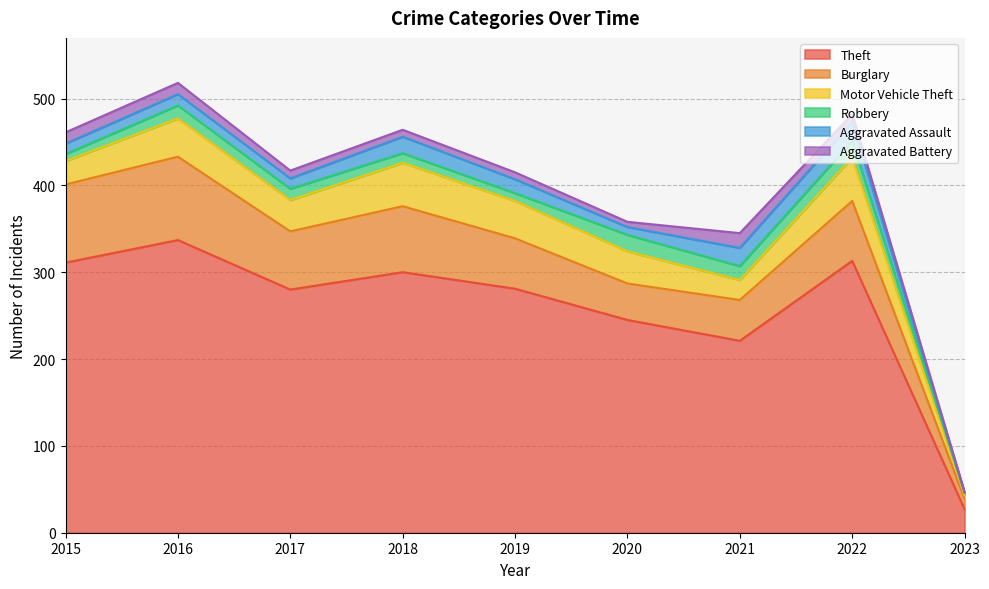

Reading left to right, transcribe all the data shown in this chart.

Theft: 2015=311	2016=337	2017=280	2018=300	2019=281	2020=245	2021=221	2022=313	2023=27
Burglary: 2015=90	2016=96	2017=67	2018=76	2019=58	2020=42	2021=47	2022=69	2023=12
Motor Vehicle Theft: 2015=27	2016=44	2017=36	2018=50	2019=43	2020=37	2021=23	2022=50	2023=4
Robbery: 2015=8	2016=15	2017=13	2018=11	2019=9	2020=19	2021=16	2022=19	2023=3
Aggravated Assault: 2015=12	2016=13	2017=12	2018=19	2019=16	2020=9	2021=21	2022=22	2023=0
Aggravated Battery: 2015=13	2016=13	2017=9	2018=8	2019=8	2020=6	2021=17	2022=9	2023=1